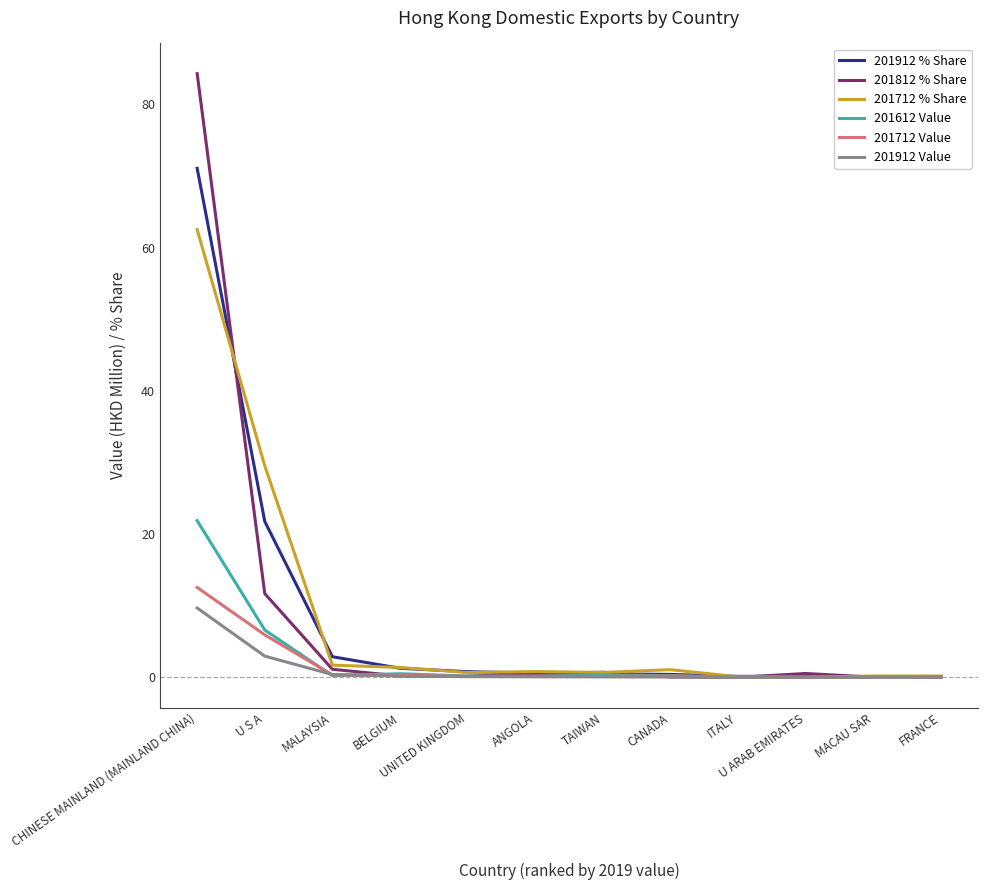

What is the greatest value displayed?

84.3